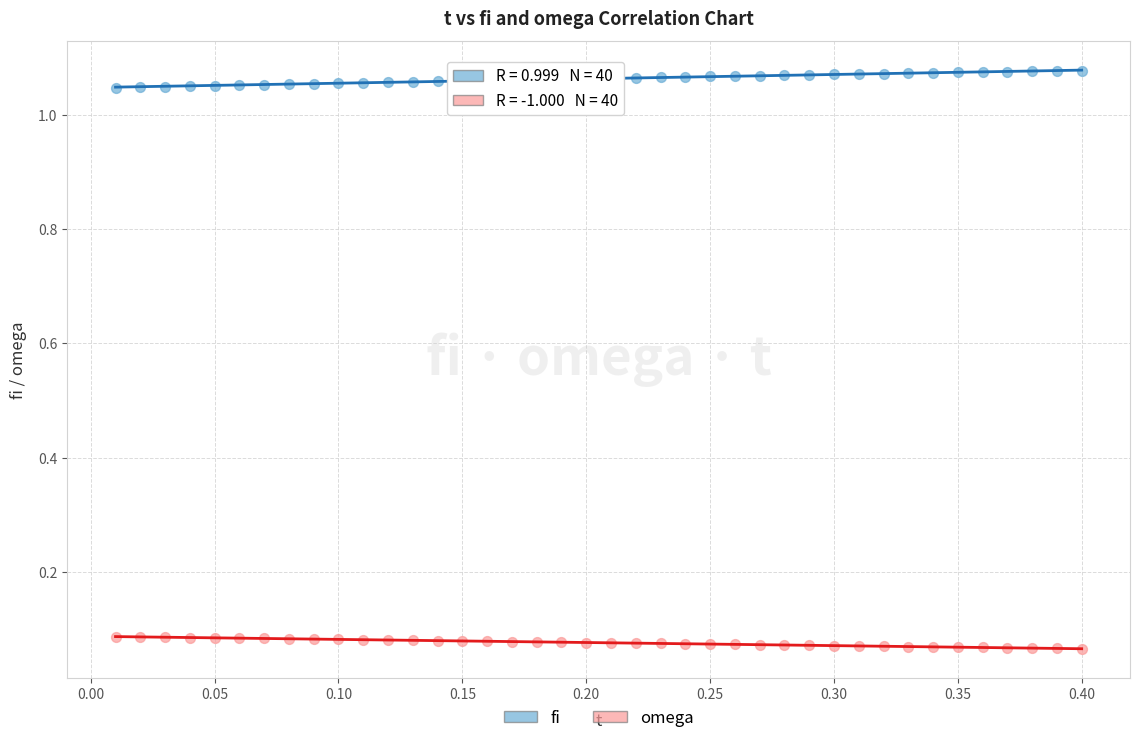

Across all data points, what is the range of X values (max minus min)?

0.4